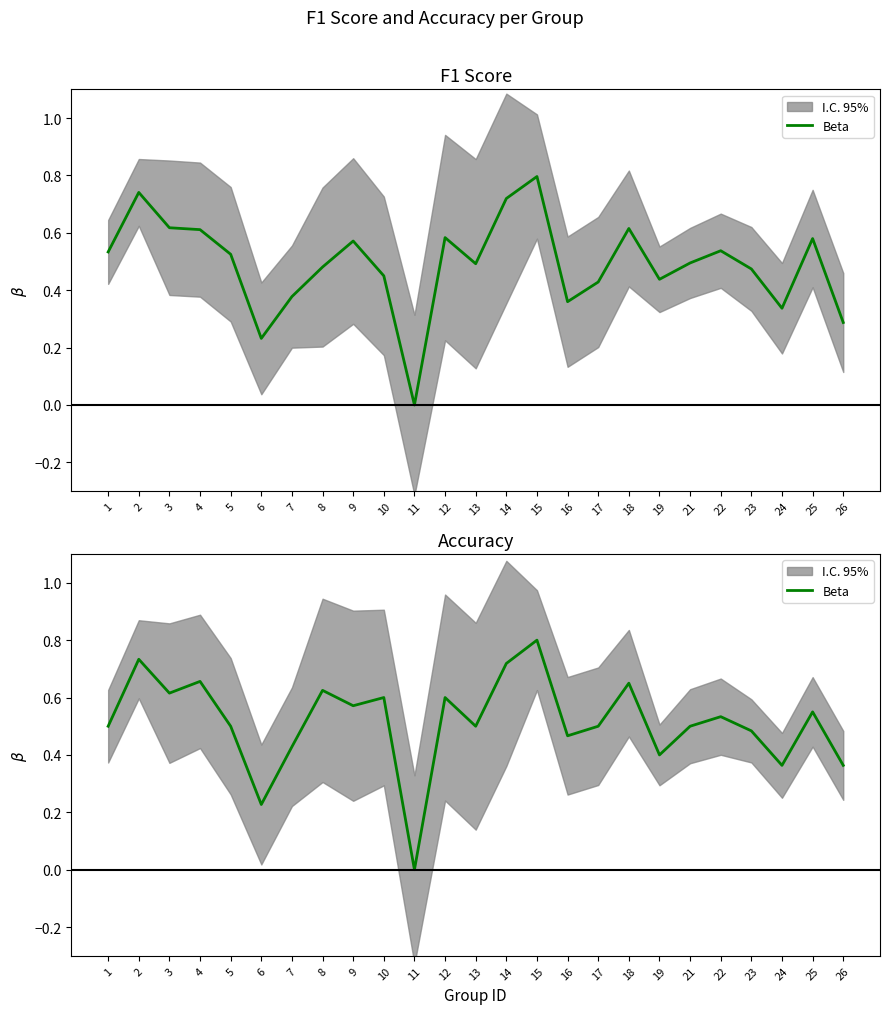

True or false: the data shows 0.7 at 18.

True